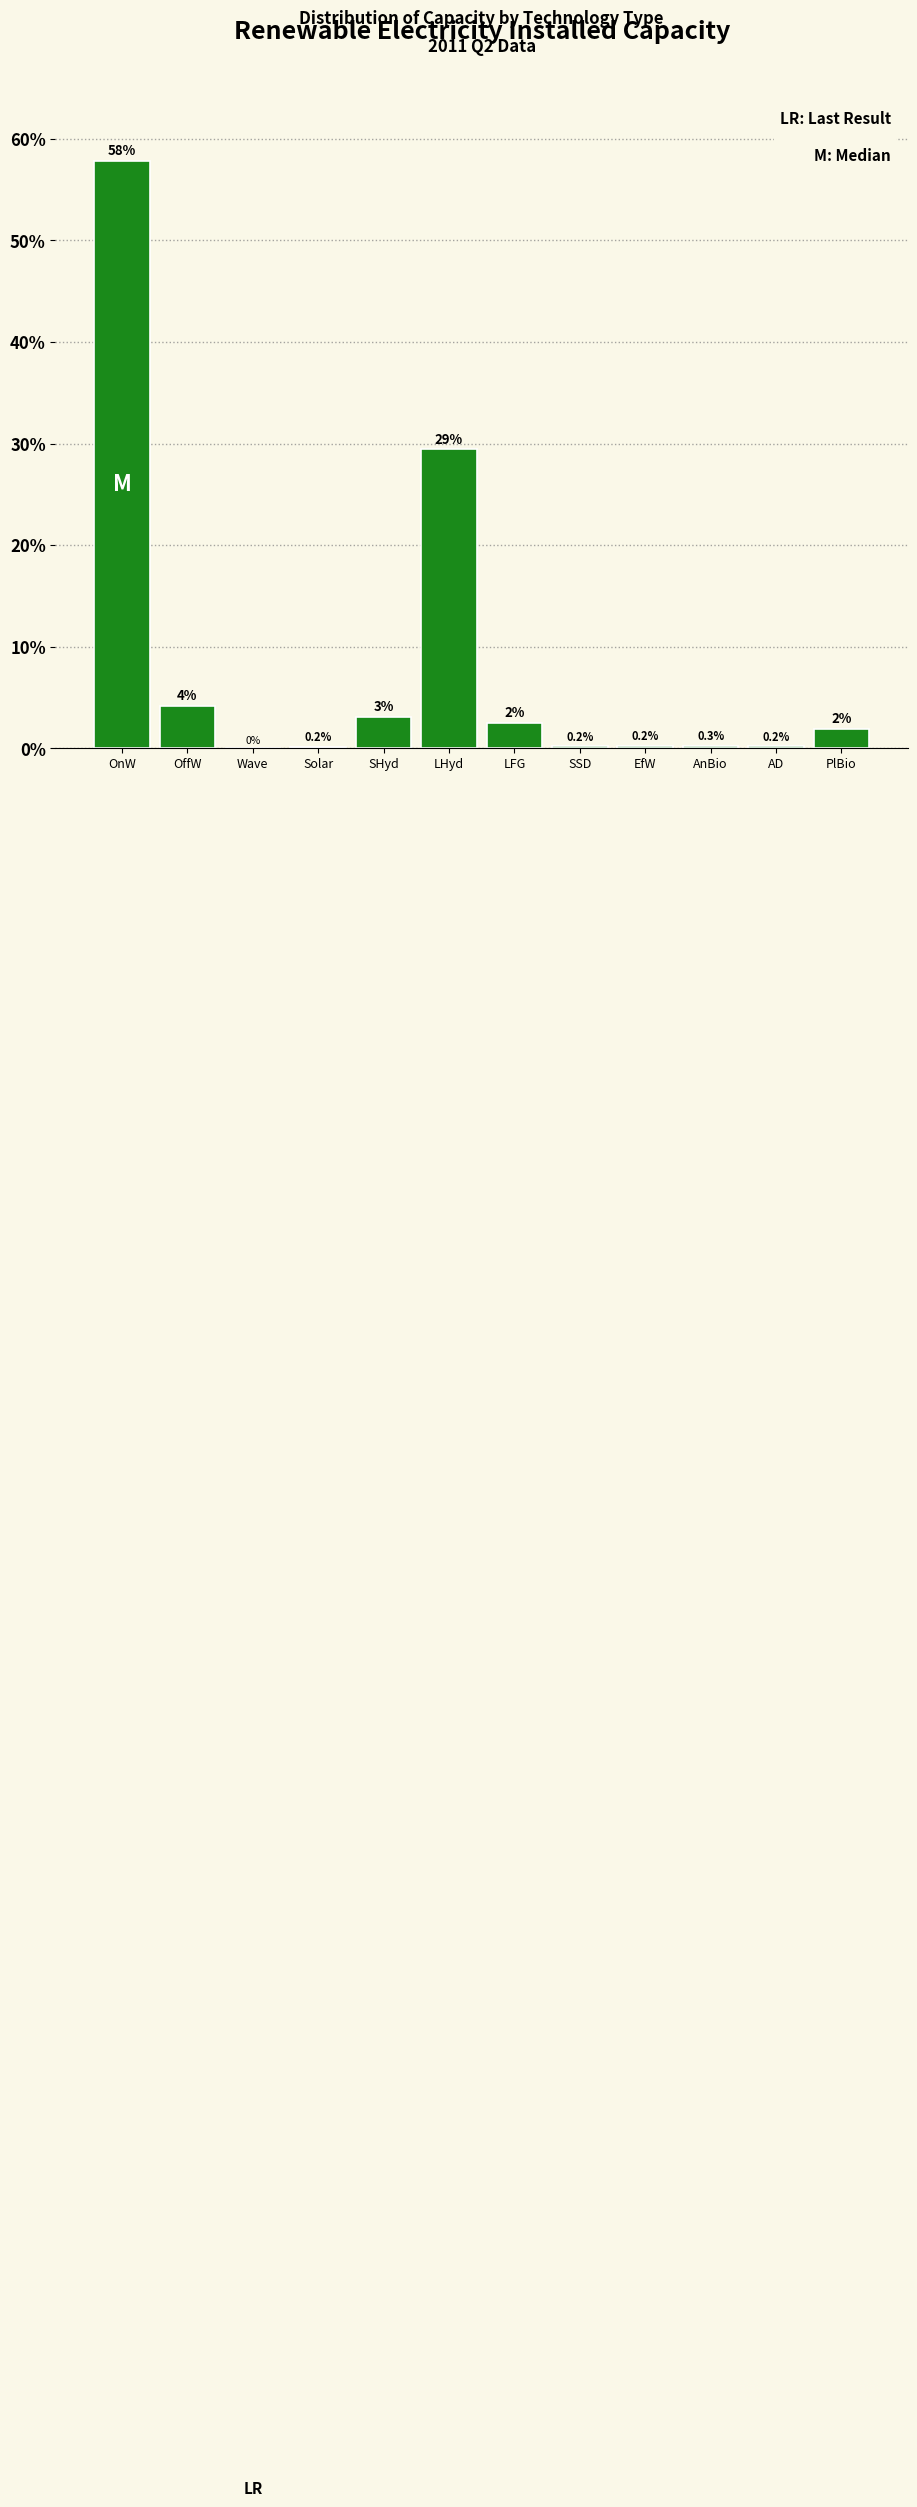

At which label is the value closest to 28?

LHyd